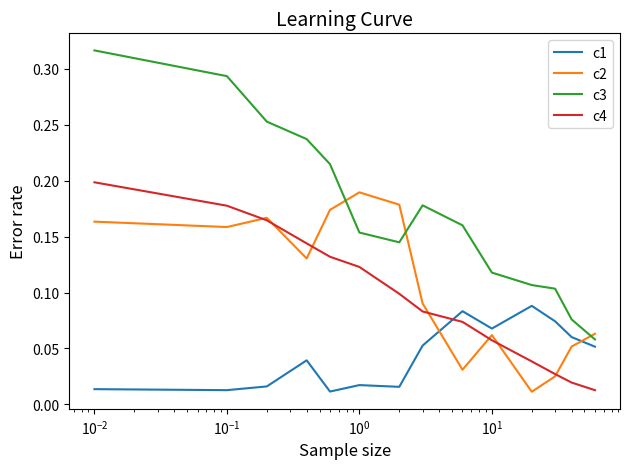

Which series has the largest range (max minus min)?

c3